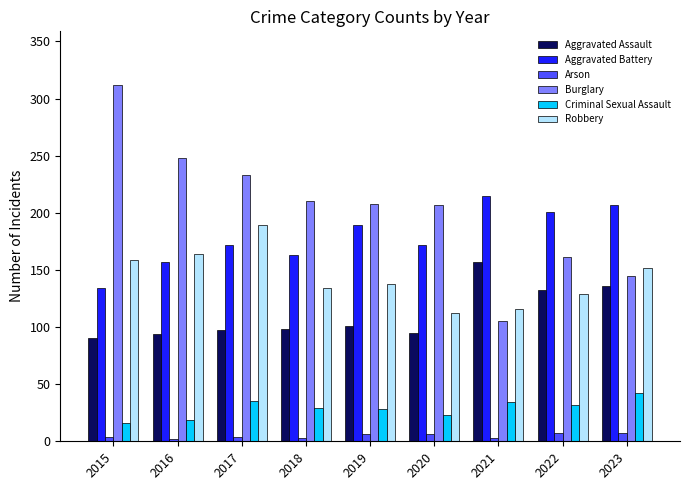

Which series has the largest range (max minus min)?

Burglary